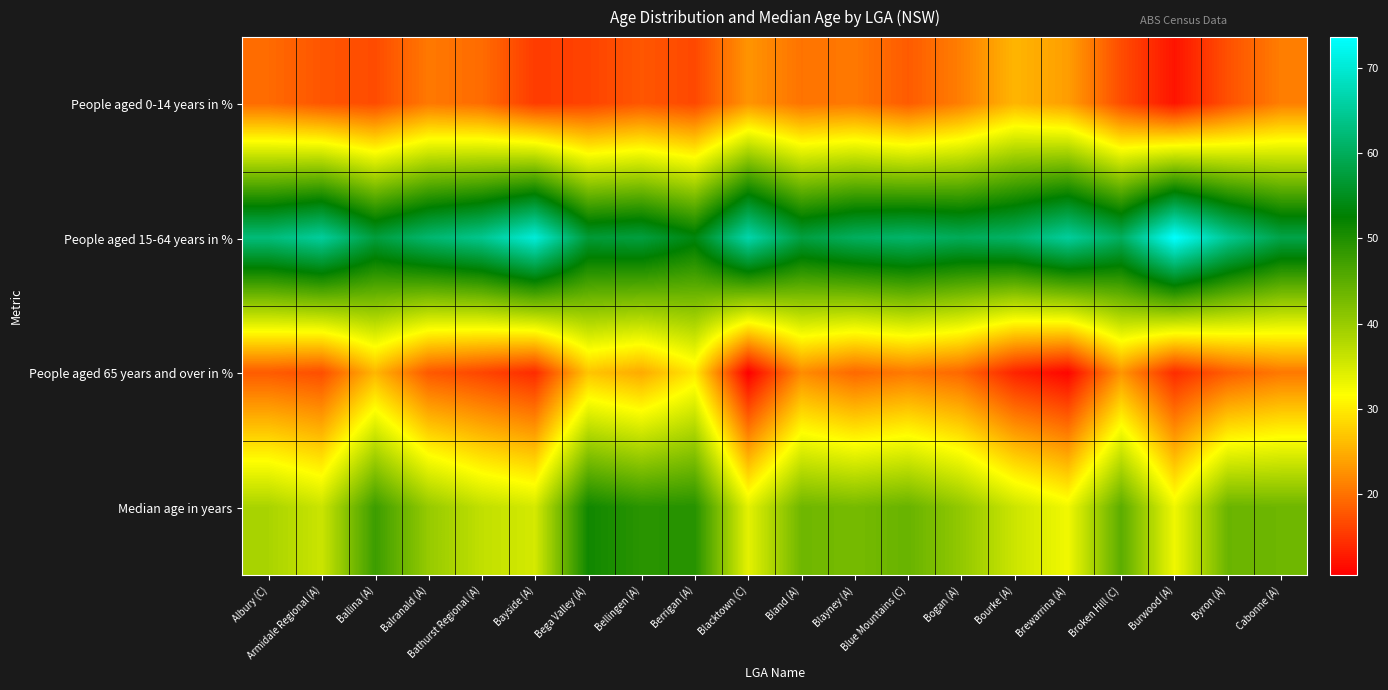

Between Ballina (A) and Broken Hill (C), which is larger?

Broken Hill (C)